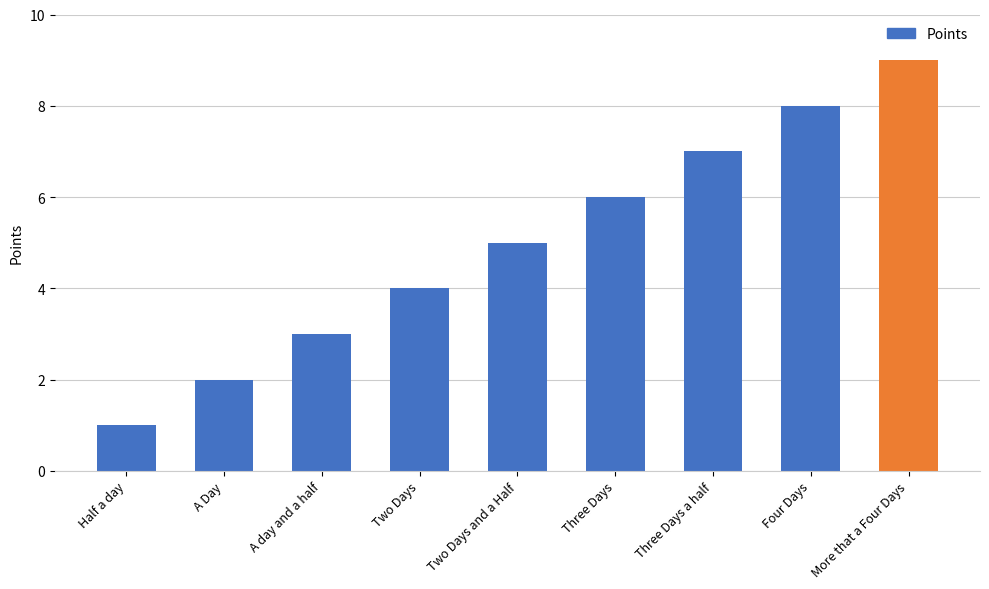

What is the difference between the values at Four Days and Three Days?

2